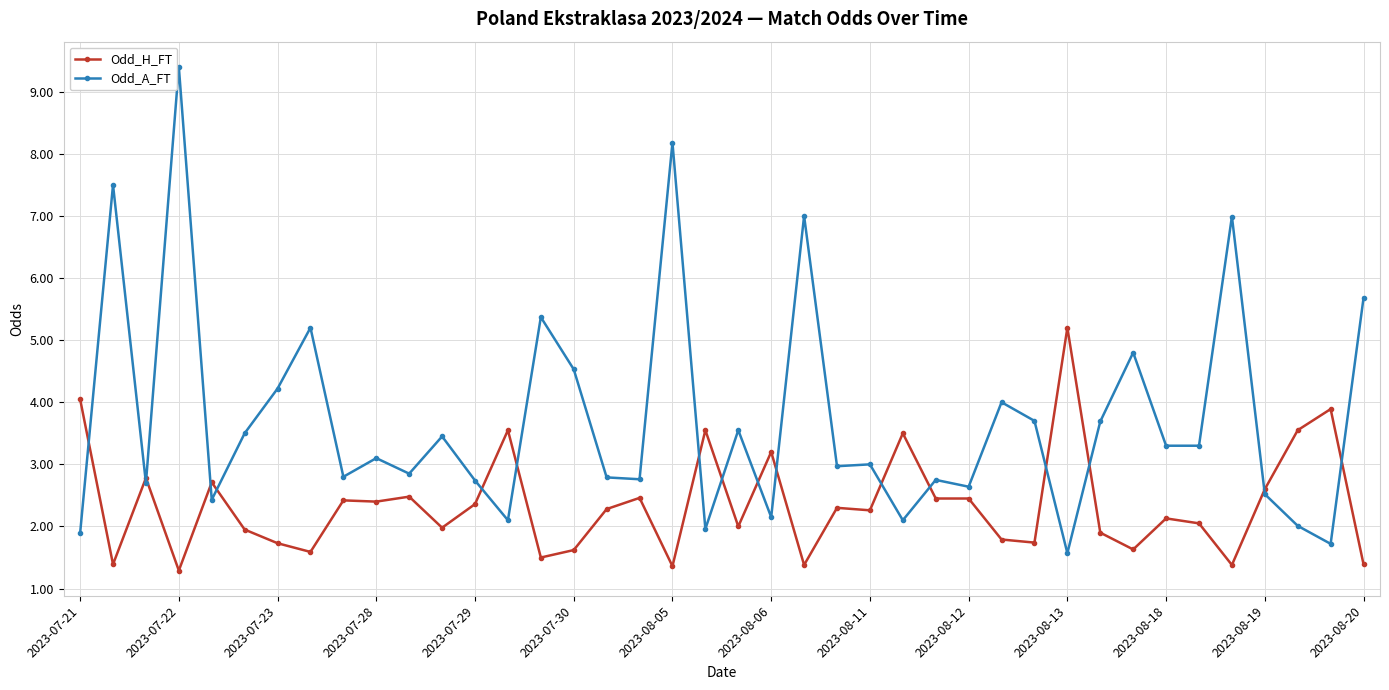

What is the greatest value displayed?

9.4